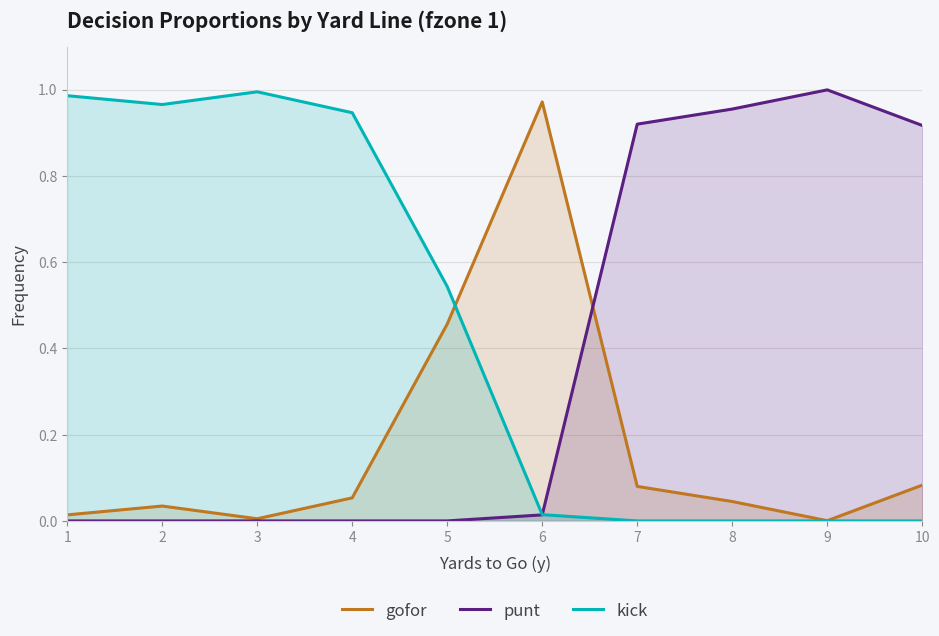

How many lines are shown in the chart?

3